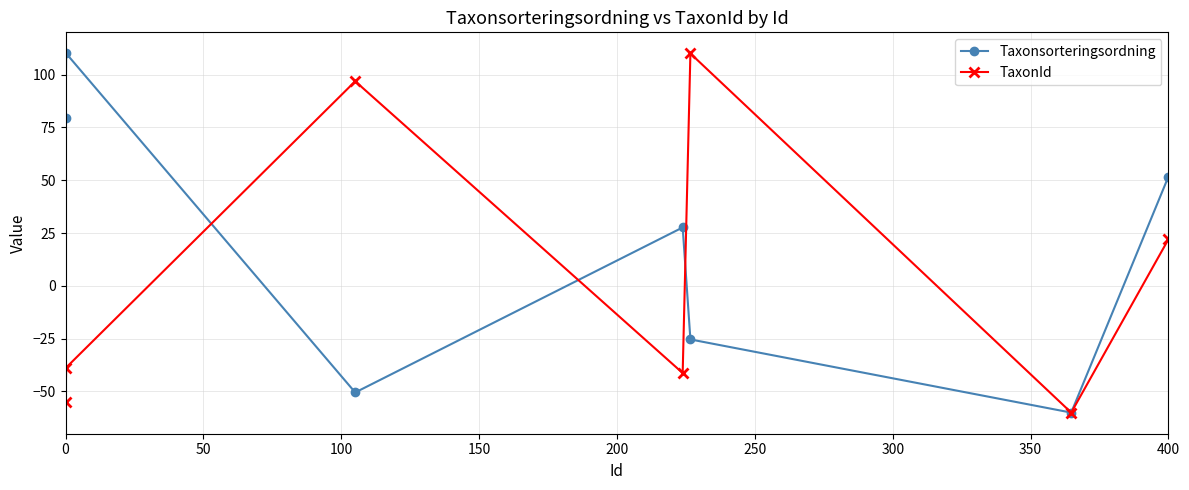

At how many categories does at least one series exceed 93?

3